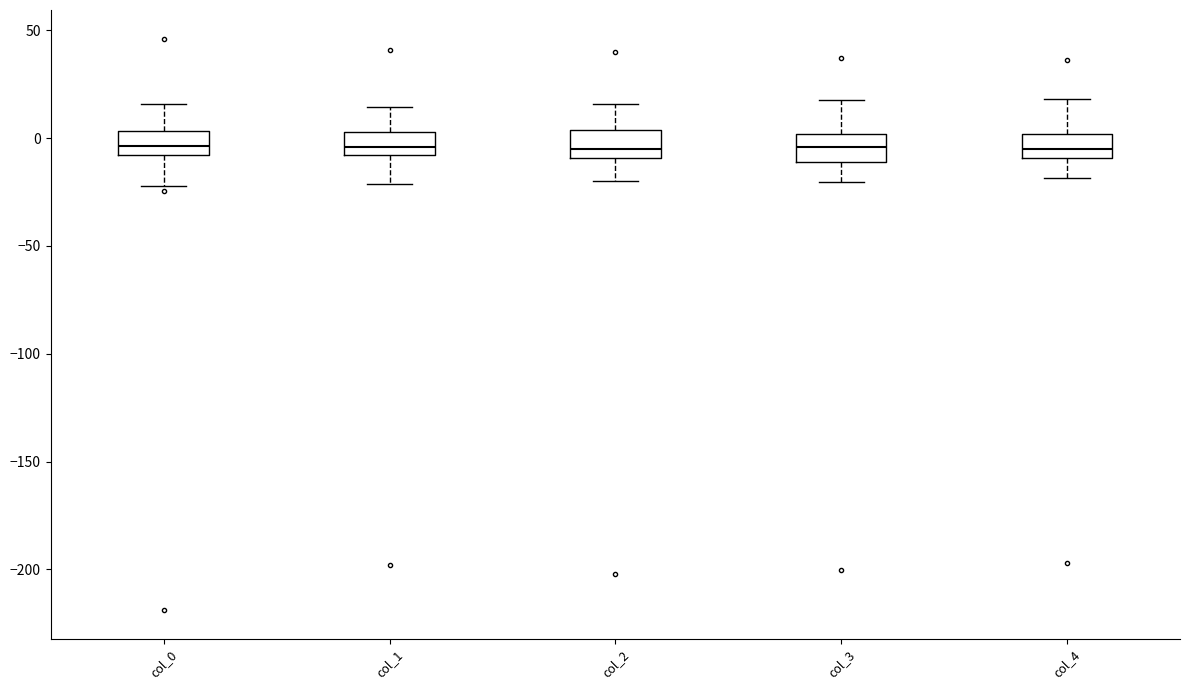

Where is the upper edge of the box for col_2 on the y-axis? The values are not printed on the chart, so give them approximately, as read against the axis.

5